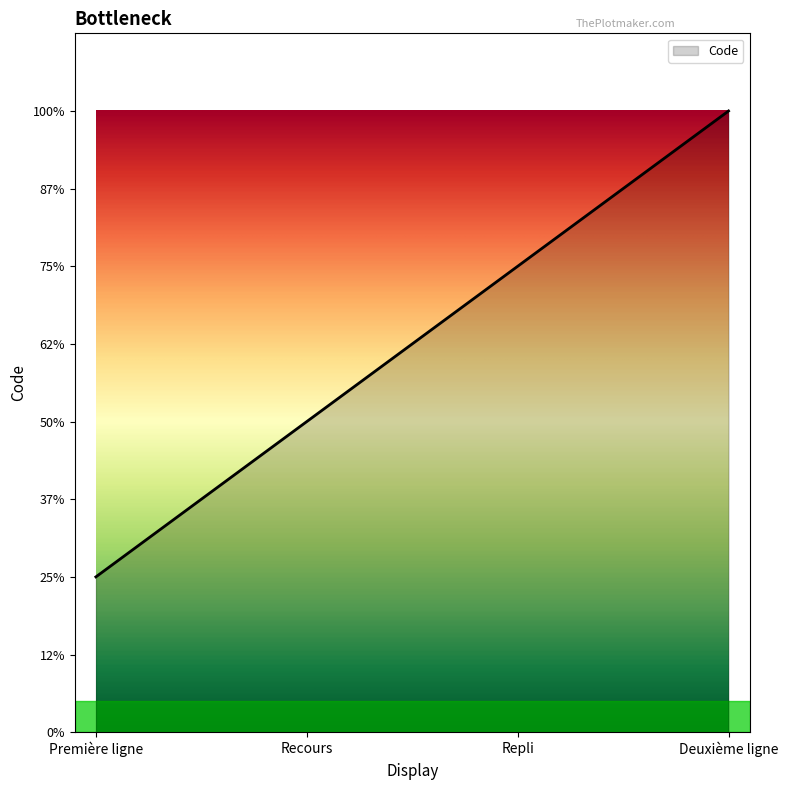

Does the chart have visible grid lines?

No